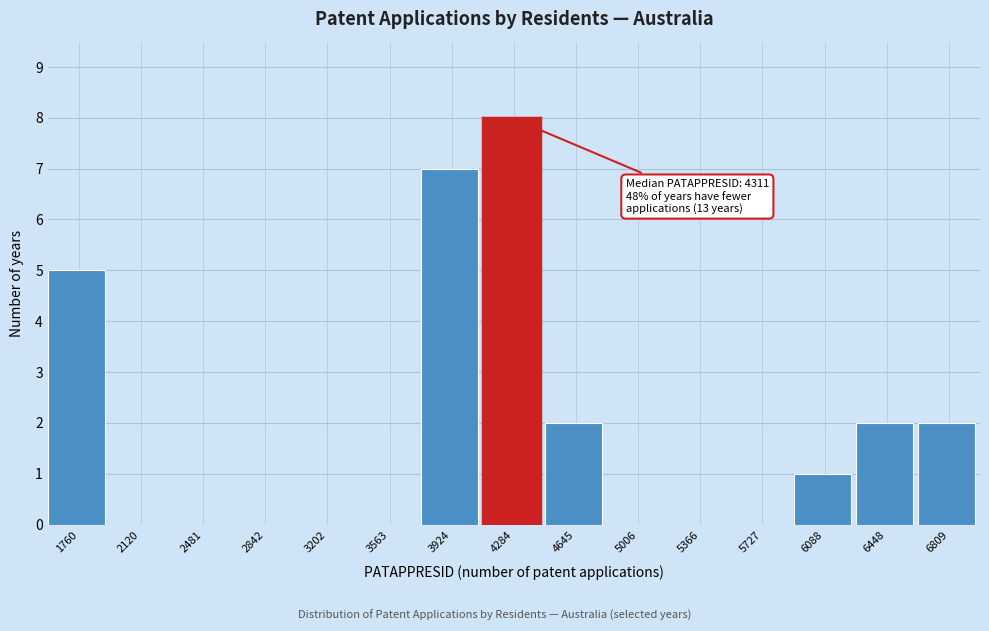

Reading right to left, transcribe all the data shown in this chart.

6809=2	6448=2	6088=1	5727=0	5366=0	5006=0	4645=2	4284=8	3924=7	3563=0	3202=0	2842=0	2481=0	2120=0	1760=5